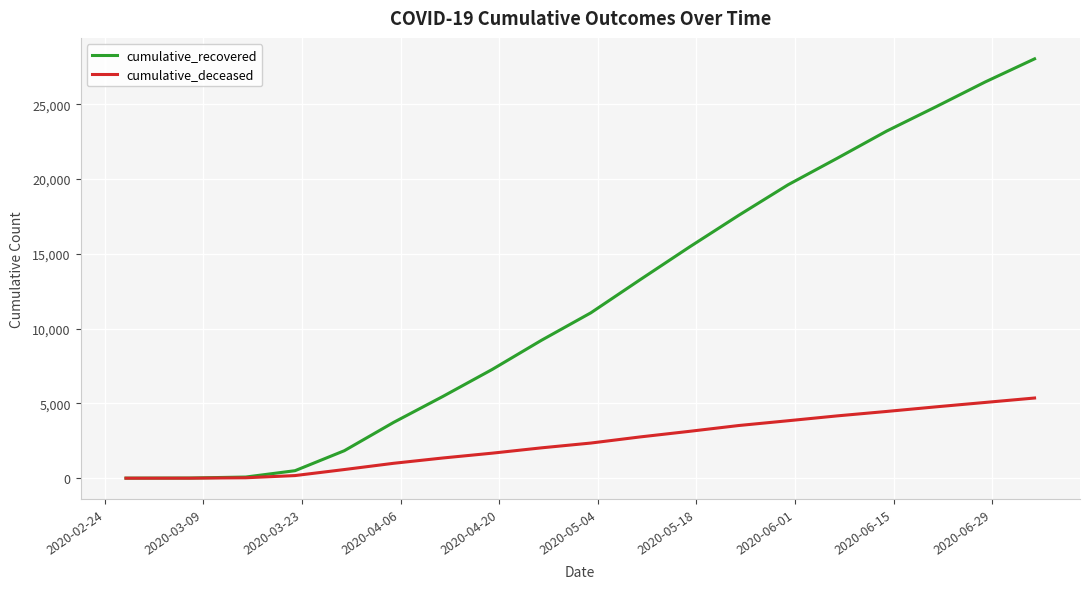

Rank the series by their maximum value, from highest to lowest.

cumulative_recovered, cumulative_deceased